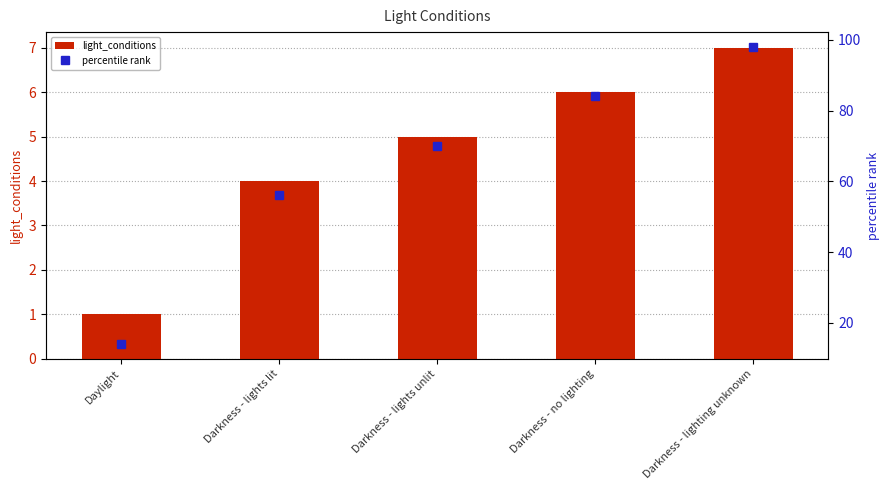

What is the maximum value for percentile rank?

98